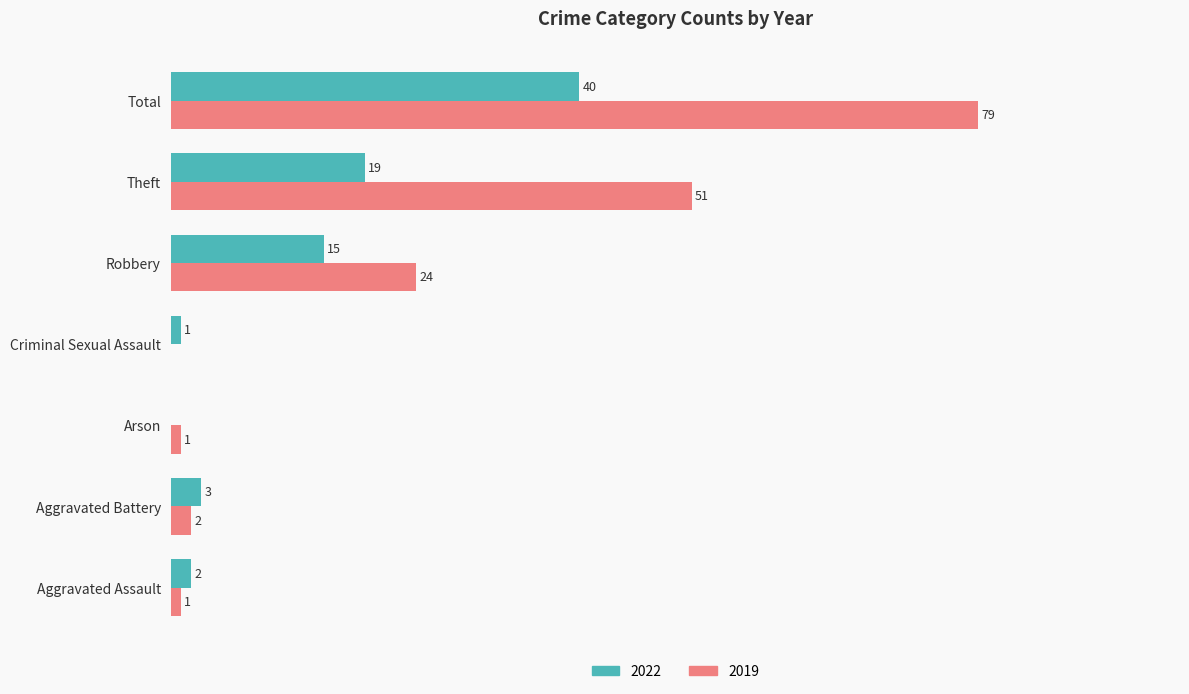

Is the value of 2019 at Total greater than the value of 2022 at Aggravated Battery?

Yes